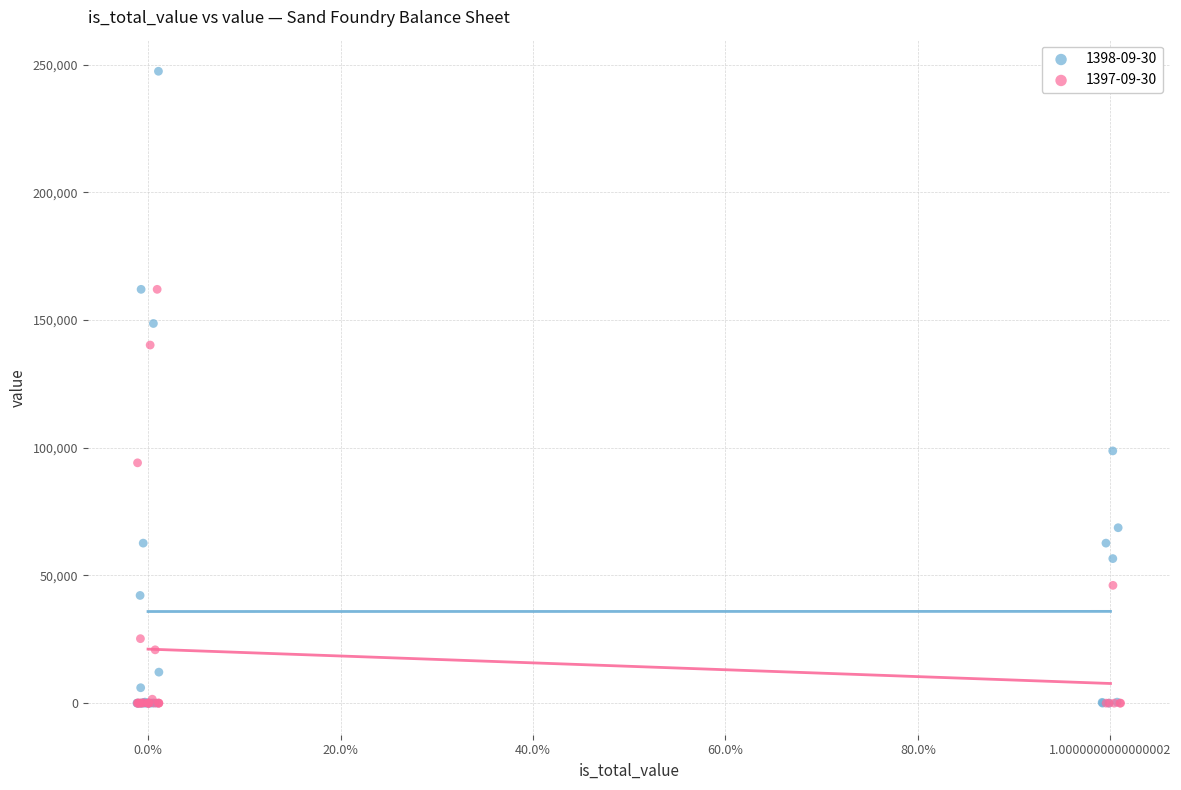

What are all the series names shown in the legend?

1398-09-30, 1397-09-30